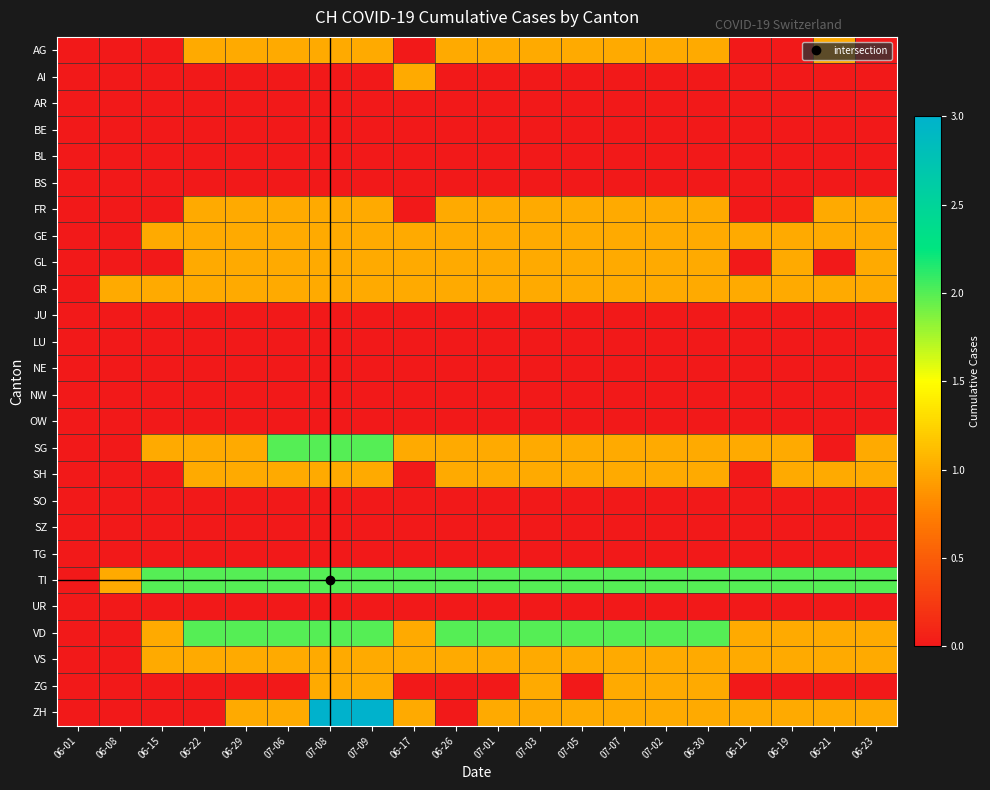

Rank the series by their maximum value, from lowest to highest.

AR, BE, BL, BS, JU, LU, NE, NW, OW, SO, SZ, TG, UR, AG, AI, FR, GE, GL, GR, SH, VS, ZG, SG, TI, VD, ZH